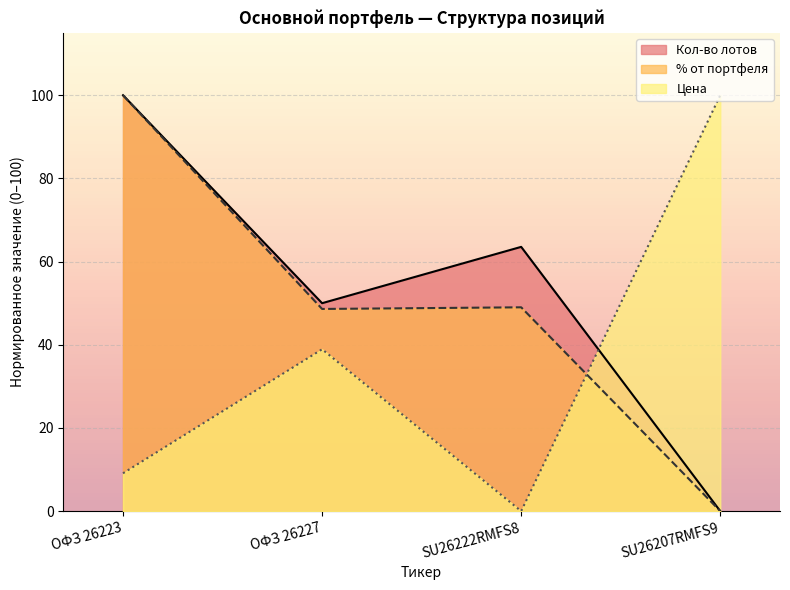

What is the label of the 3rd point from the left?

SU26222RMFS8